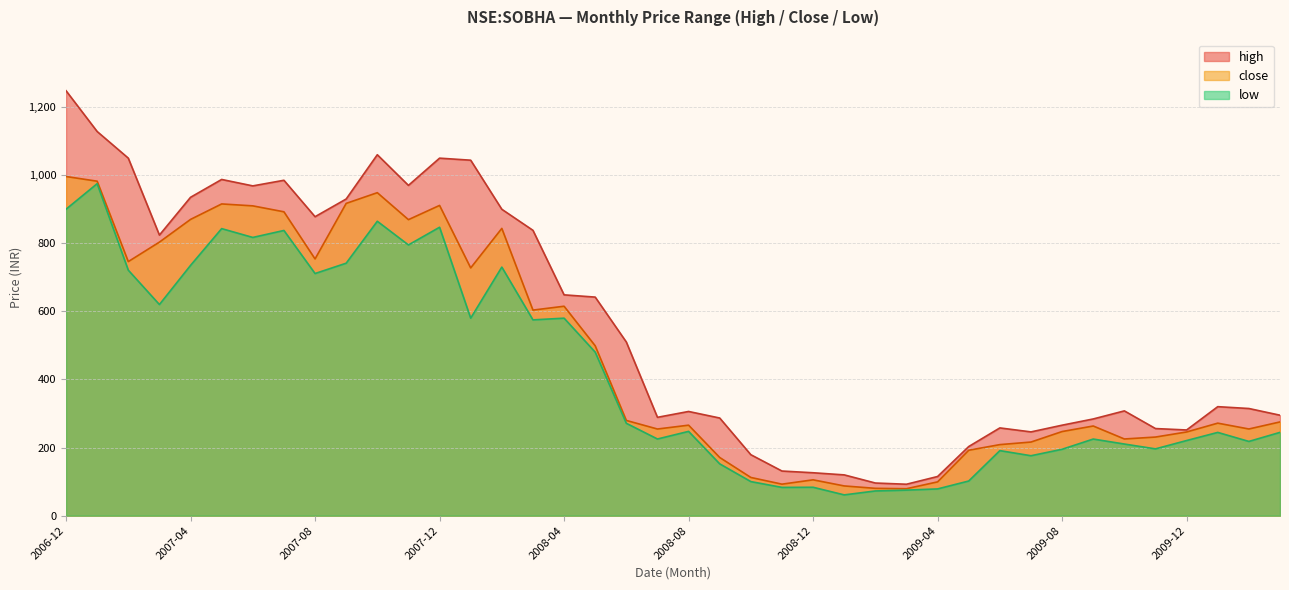

Which category has the highest value in the close series?

2006-12